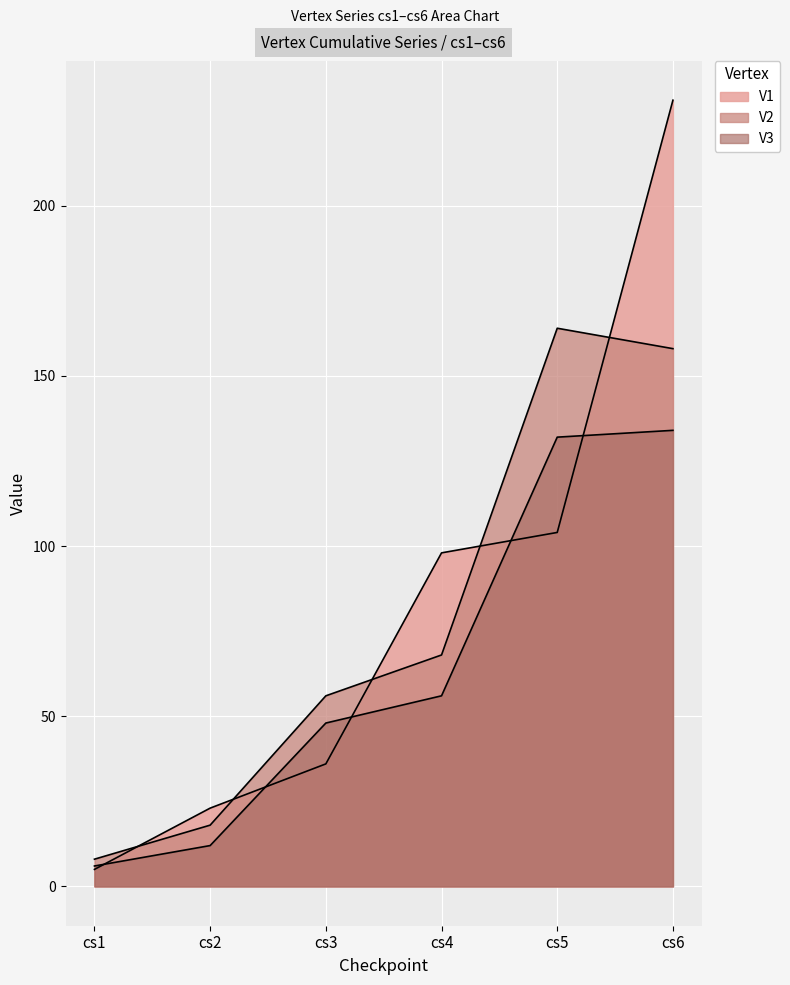

The value of V1 at cs4 is 48. True or false?

False